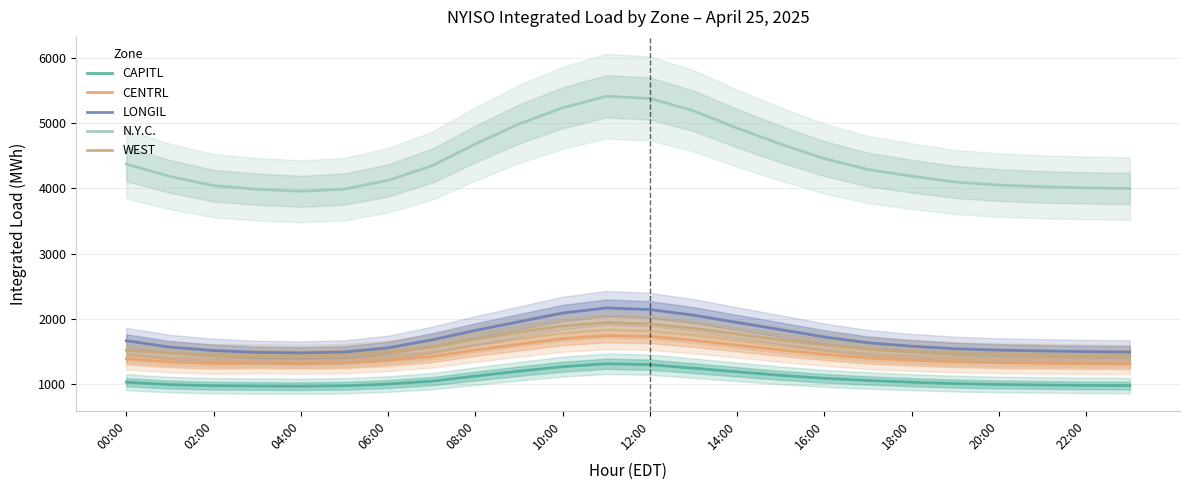

In WEST, how many points are higher than both neighbors (excluding endpoints)?

1